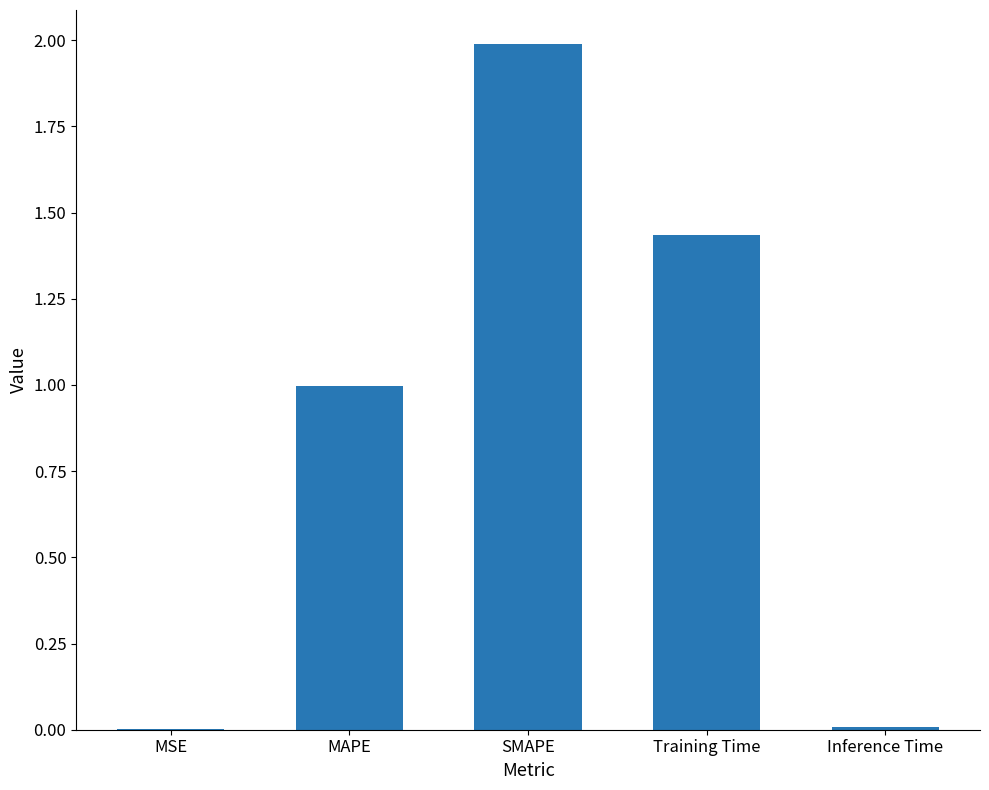

What is the change in value from SMAPE to Training Time?

-0.6